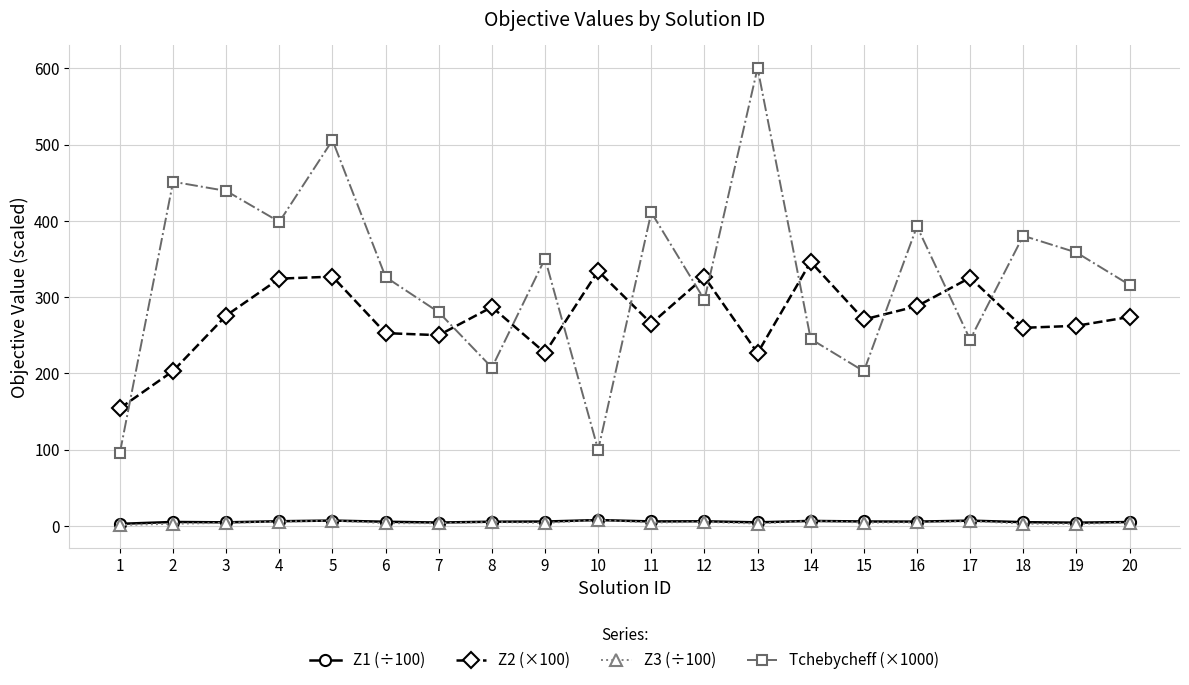

Is the value of Z1 (÷100) at 18 greater than the value of Z2 (×100) at 8?

No